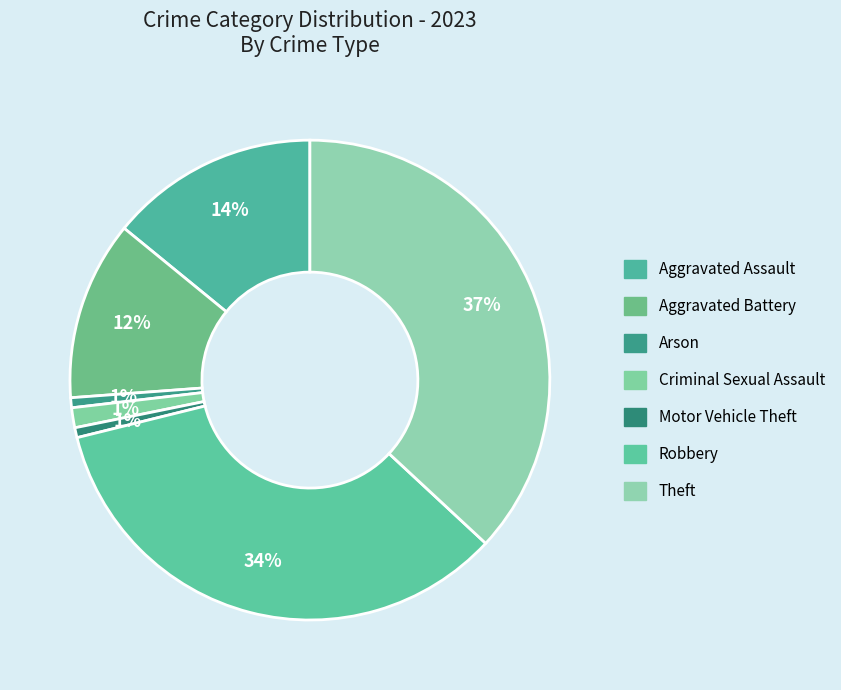

Is it true that Aggravated Battery is 23% of the pie?

False